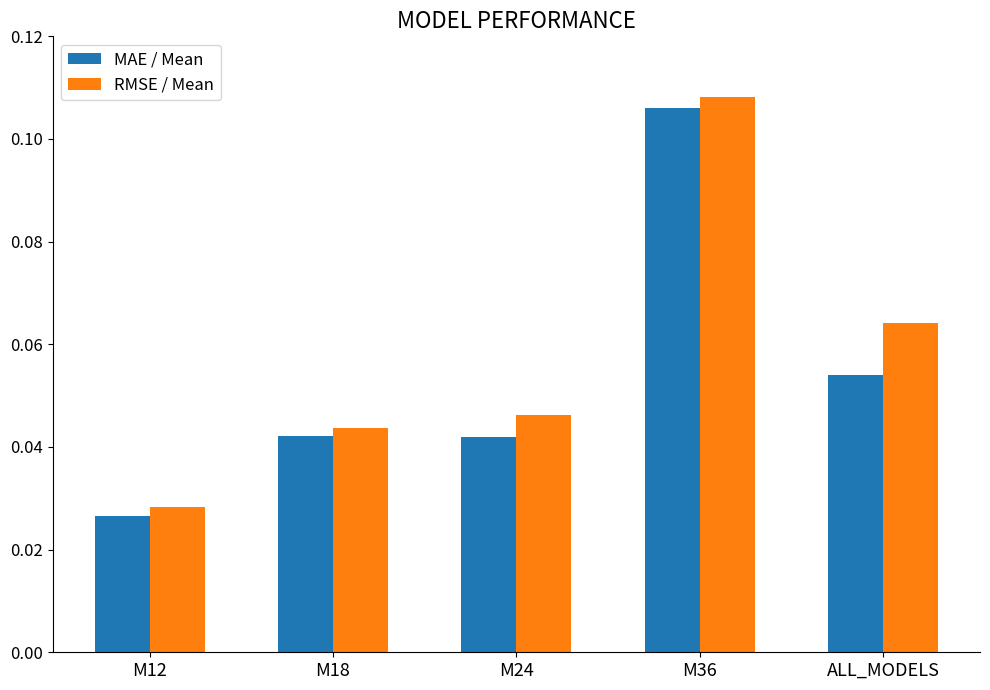

Which series changed the most between M12 and M18?

MAE / Mean